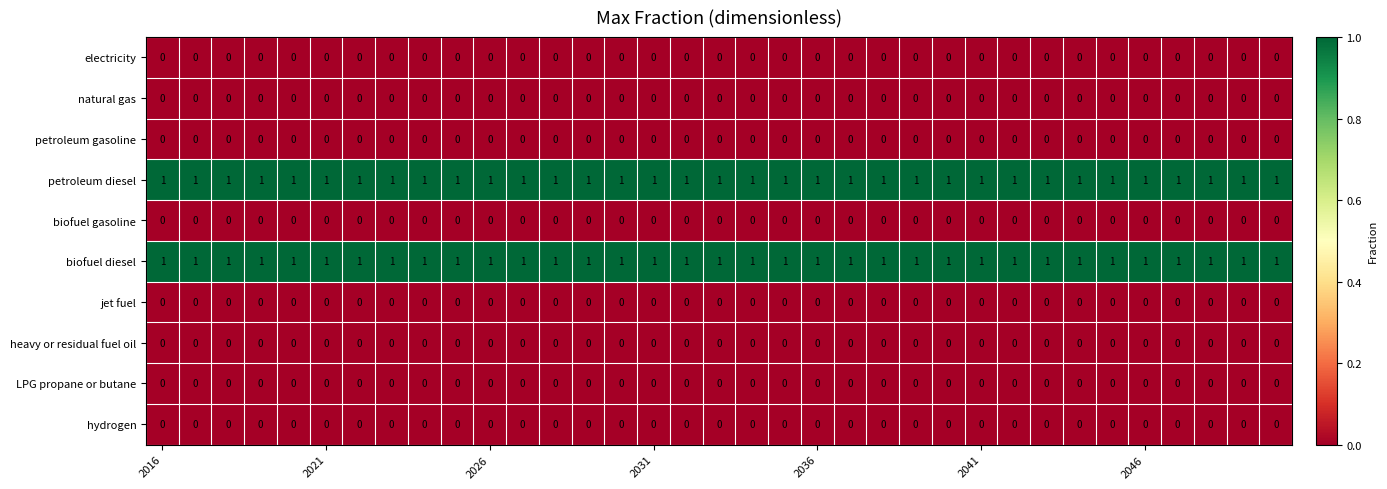

What is the greatest value displayed?

1